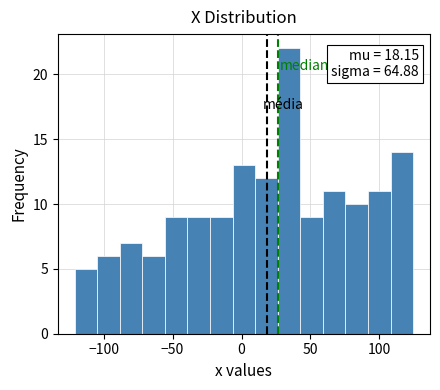

Read against the x-axis, roughly where is the centre of the tallest bar?

35